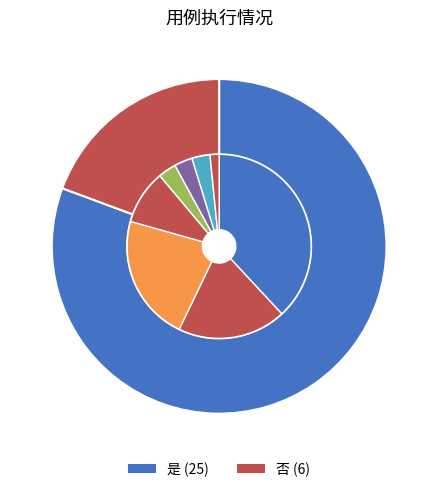

Approximately how many times larger is the value at 否 compared to 是?

0.2